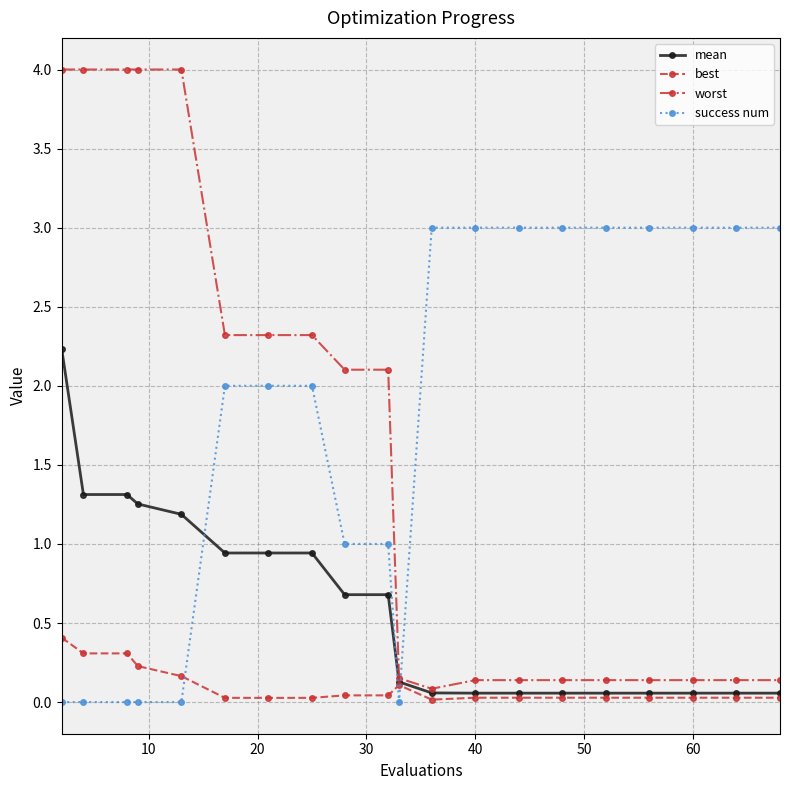

True or false: success num and worst intersect in this chart.

True